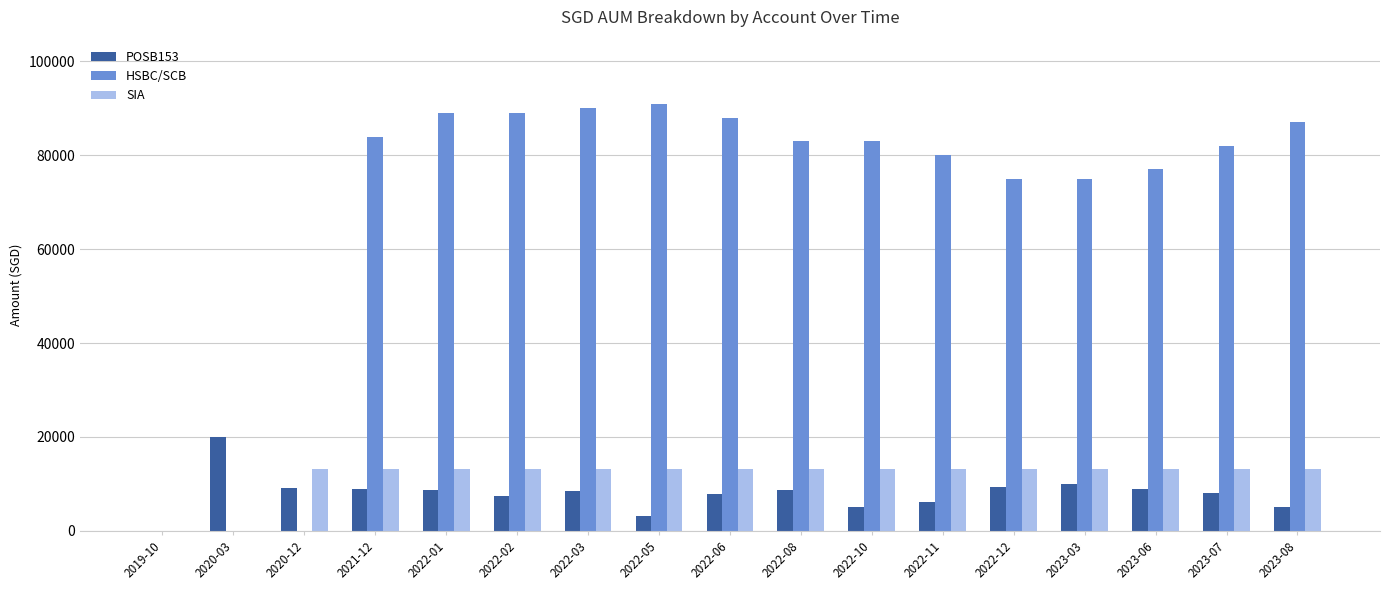

What is the total value across all series at 2022-08?

104859.5